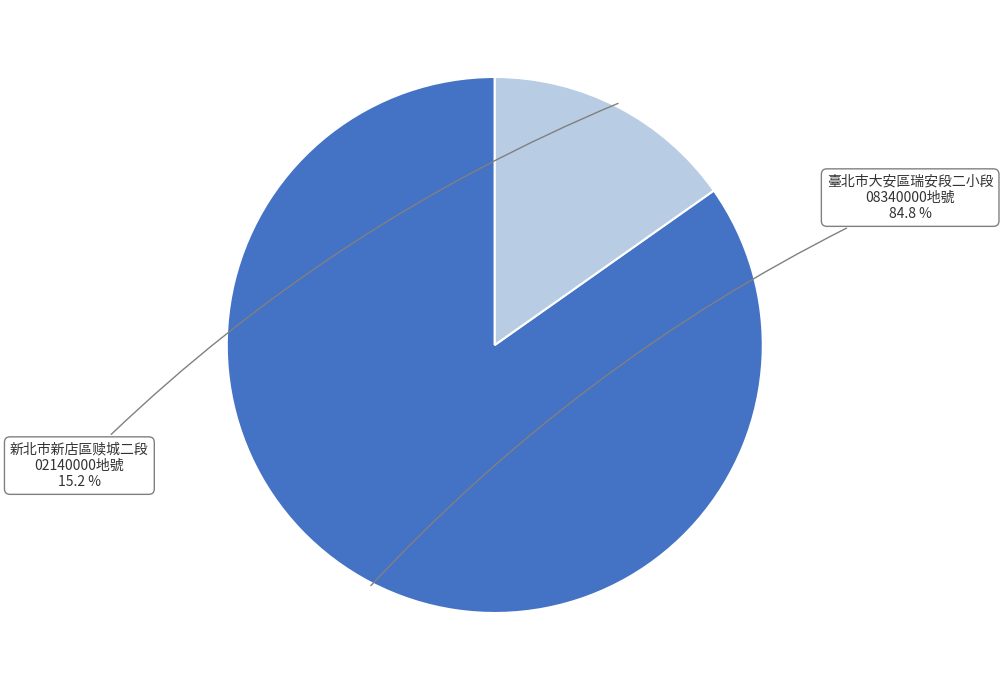

Does any single category account for the majority?

Yes